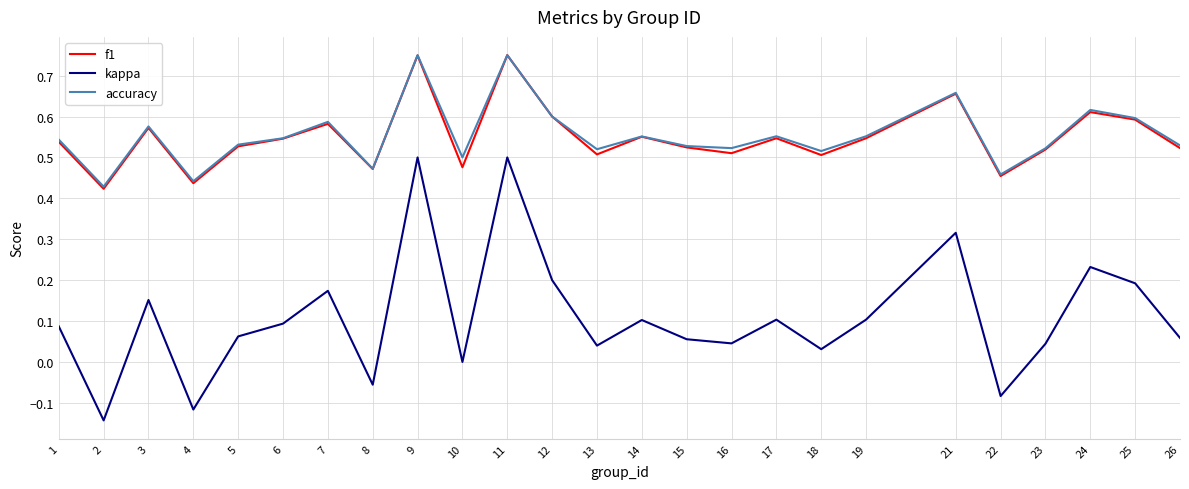

How many series are shown in this chart?

3